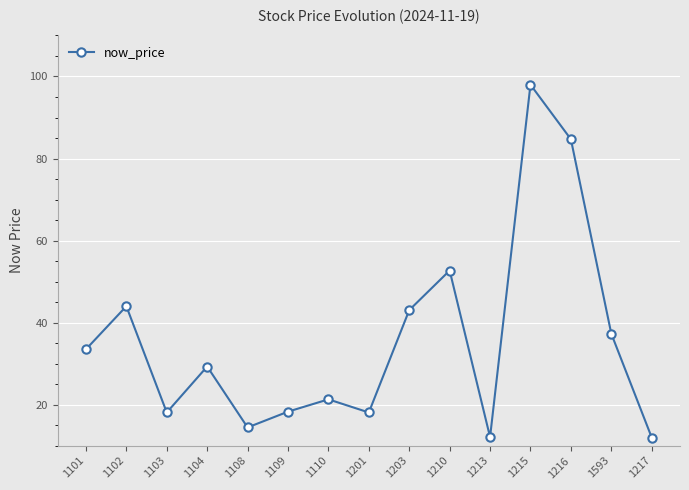

Does the chart display data point markers on the line(s)?

Yes